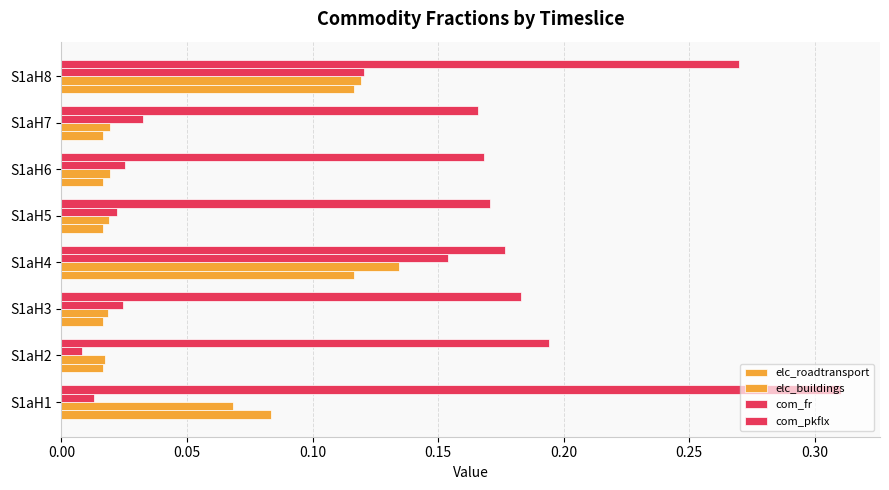

What is the difference between the maximum and minimum values in the elc_buildings series?

0.1